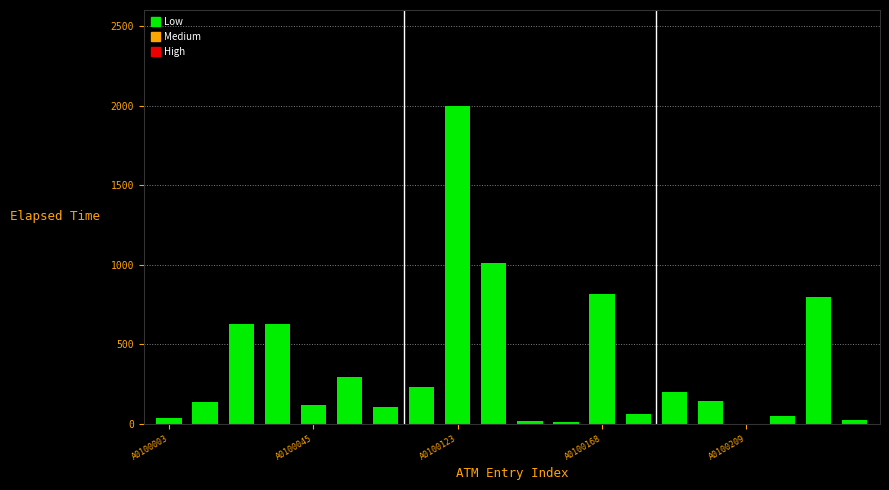

Which label corresponds to the largest value in the chart?

A0100123